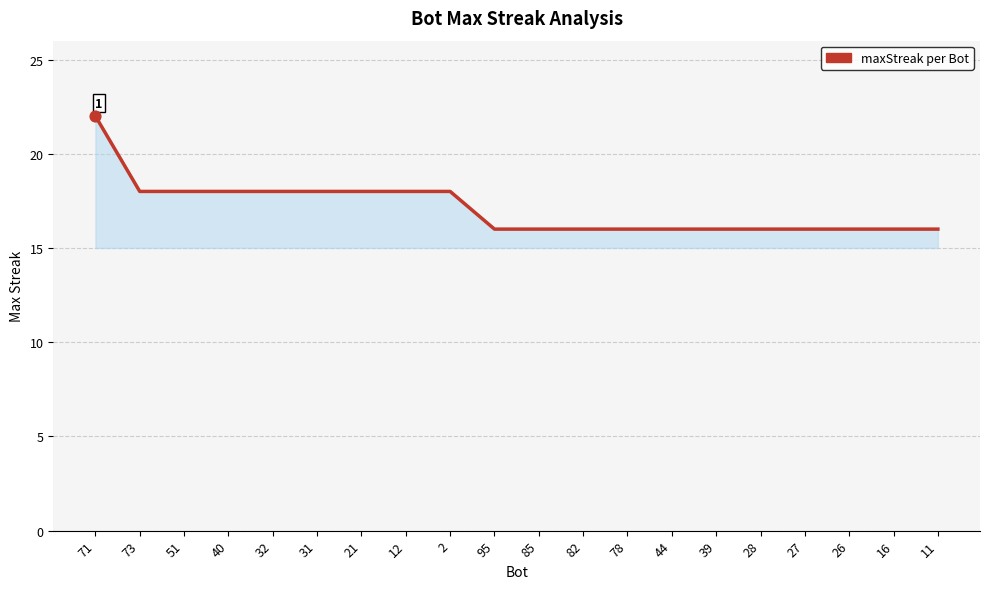

Approximately how many times larger is the value at 51 compared to 40?

1.0